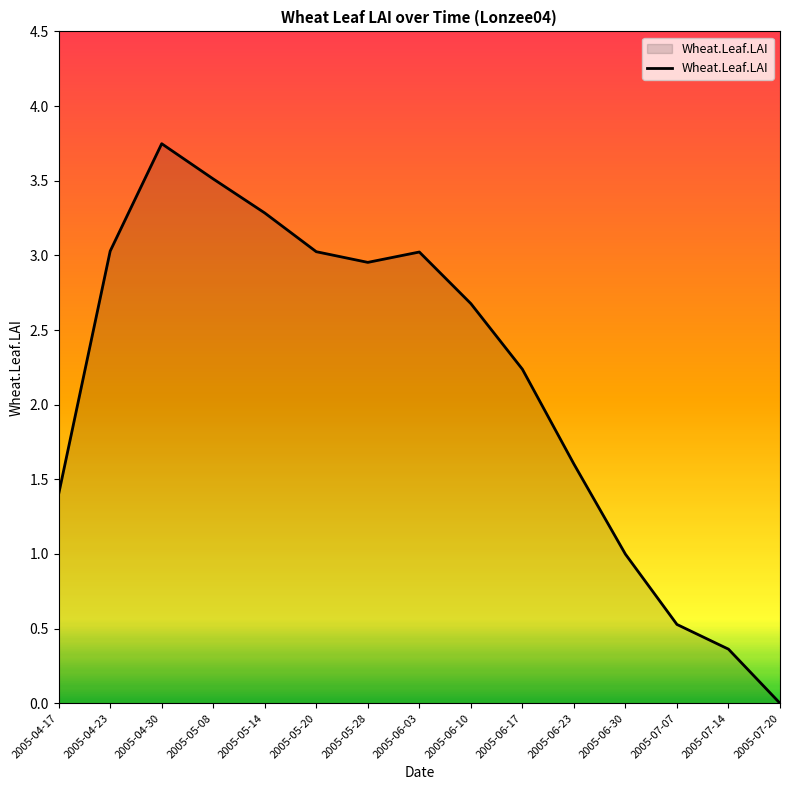

What is the sum of all values?

32.4